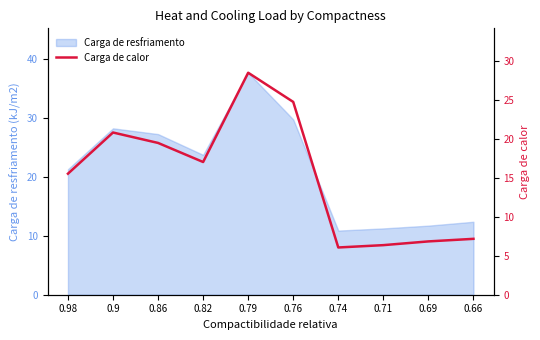

Reading left to right, transcribe all the data shown in this chart.

0.98=15.6	0.9=20.8	0.86=19.5	0.82=17.1	0.79=28.5	0.76=24.8	0.74=6.1	0.71=6.4	0.69=6.8	0.66=7.2